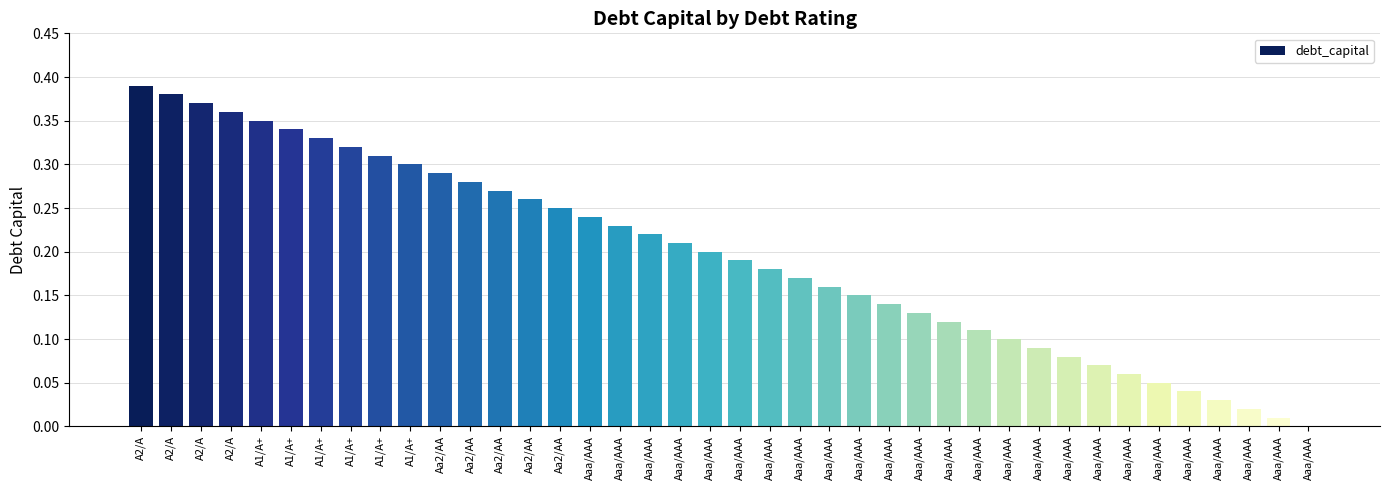

The value at Aa2/AA is 0.1. True or false?

False